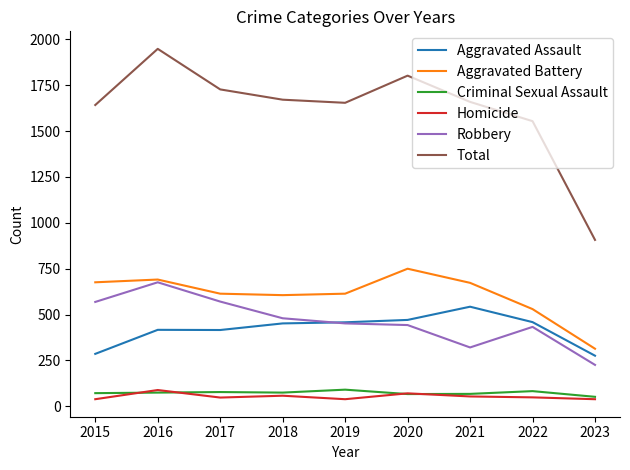

What is the difference between the maximum and minimum values in the Aggravated Battery series?

436